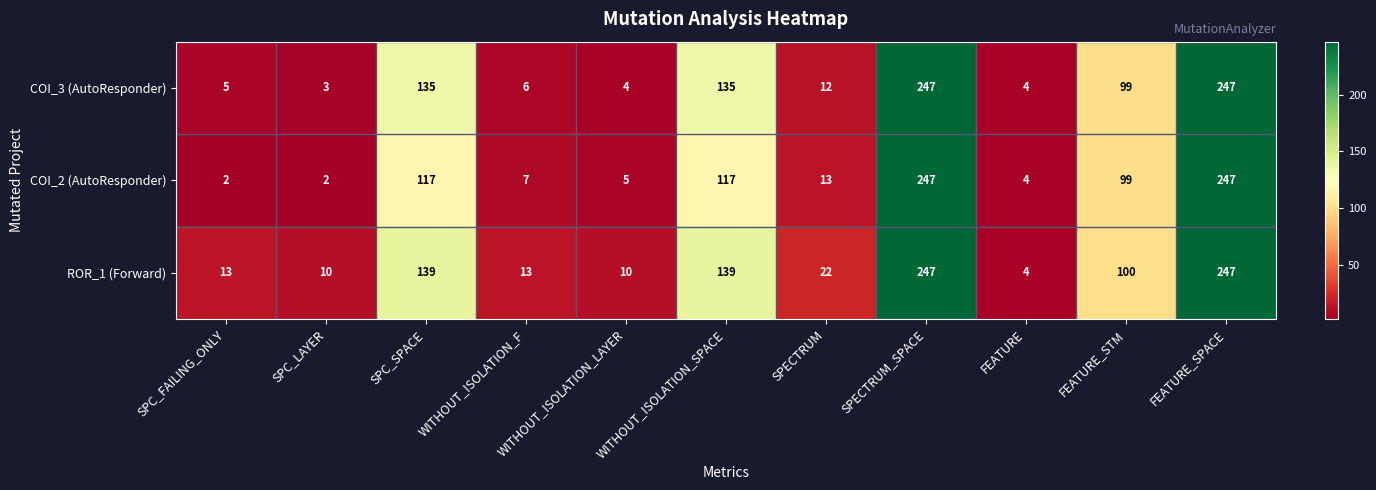

The value of COI_3 (AutoResponder) at SPECTRUM is 4. True or false?

False